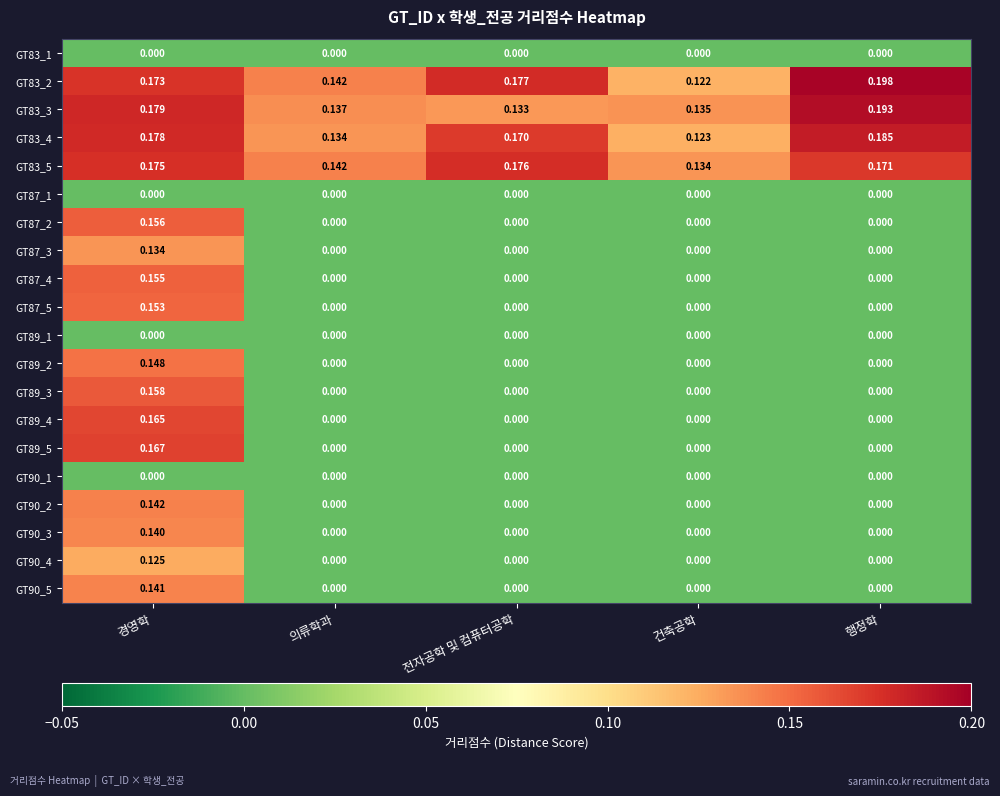

At which category is the sum across all series the highest?

경영학